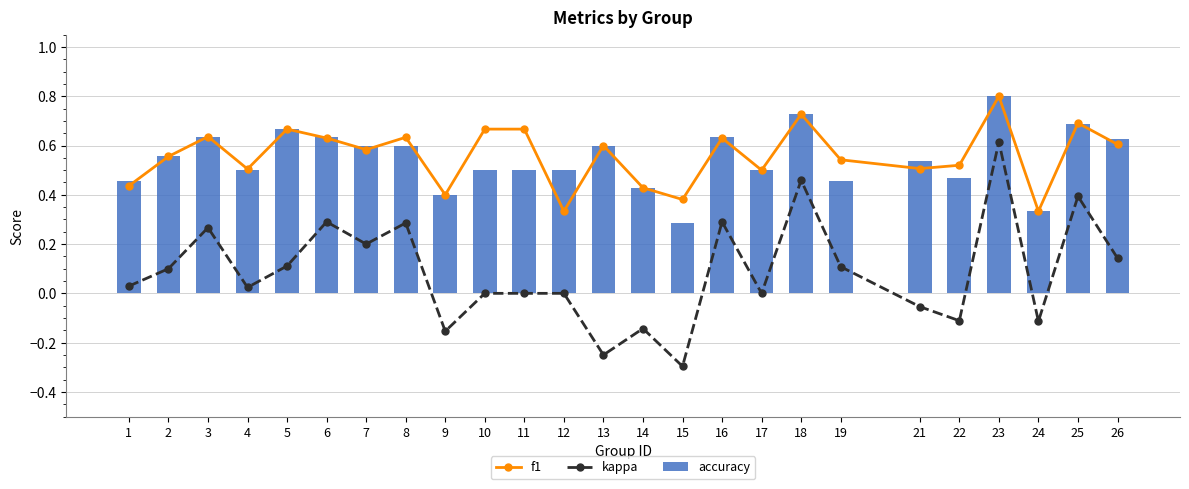

Which series has the largest range (max minus min)?

kappa